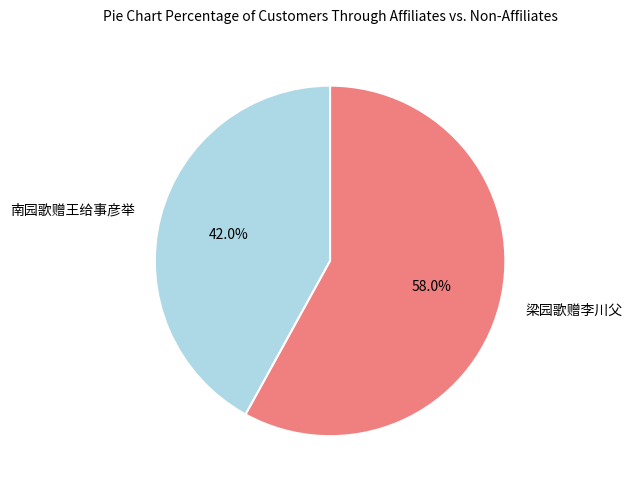

What percentage is NOT represented by 梁园歌赠李川父?

42.0%